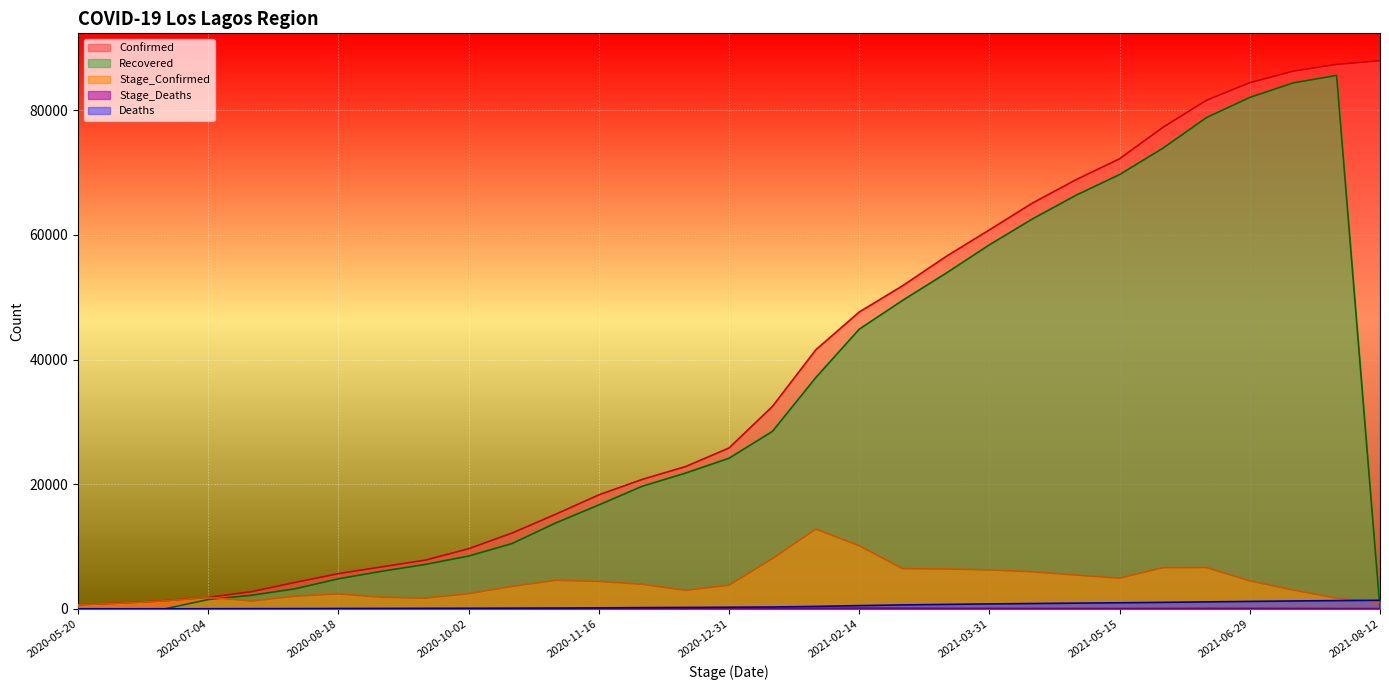

Which series has the largest total across all categories?

Confirmed